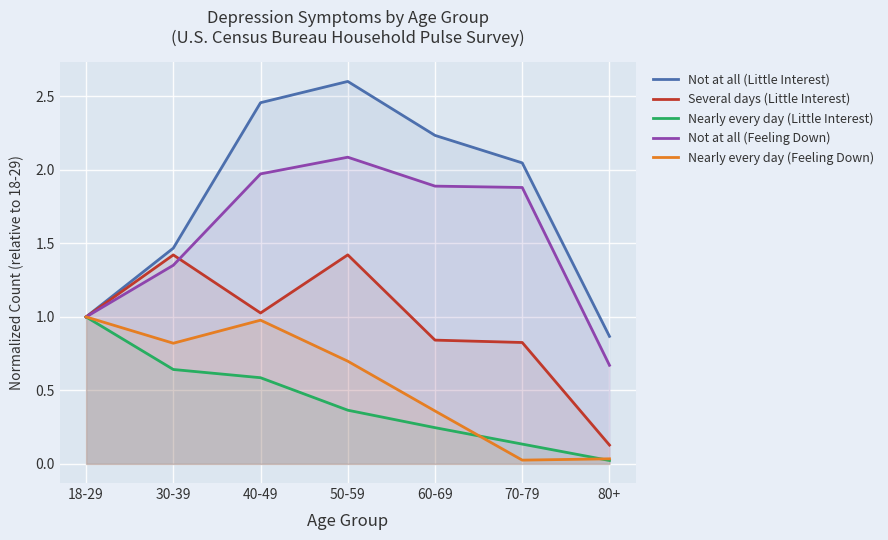

How many values in the Not at all (Feeling Down) series are below 1?

1